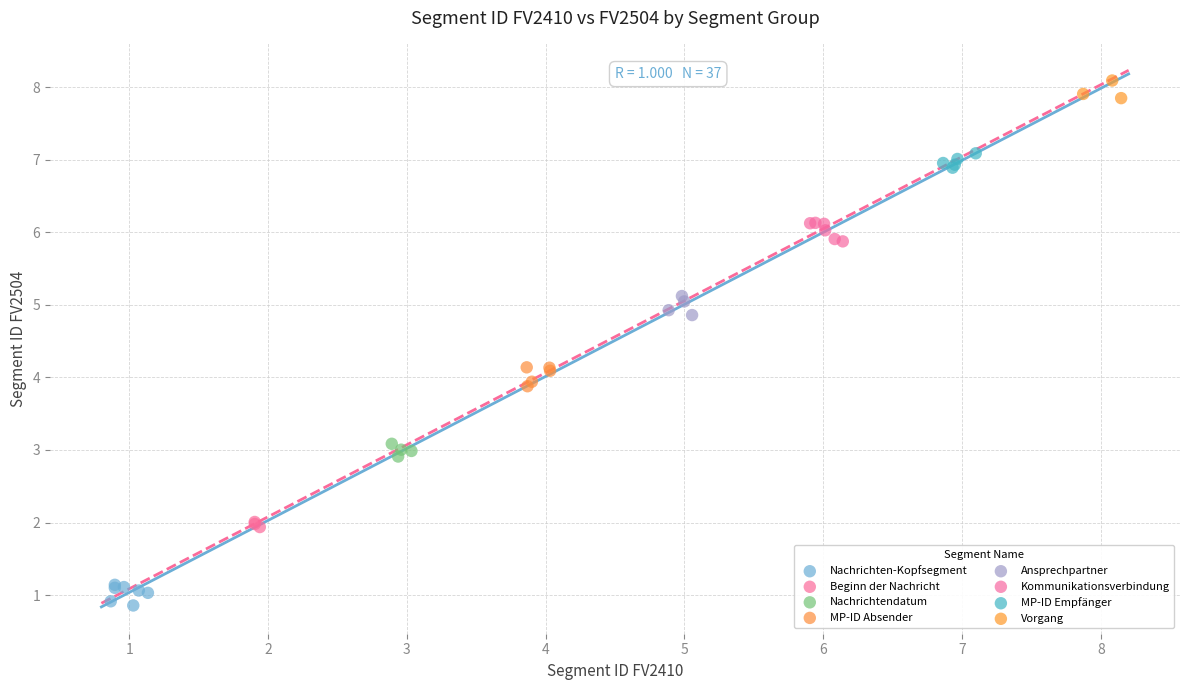

Which series contains the highest Y value?

Vorgang